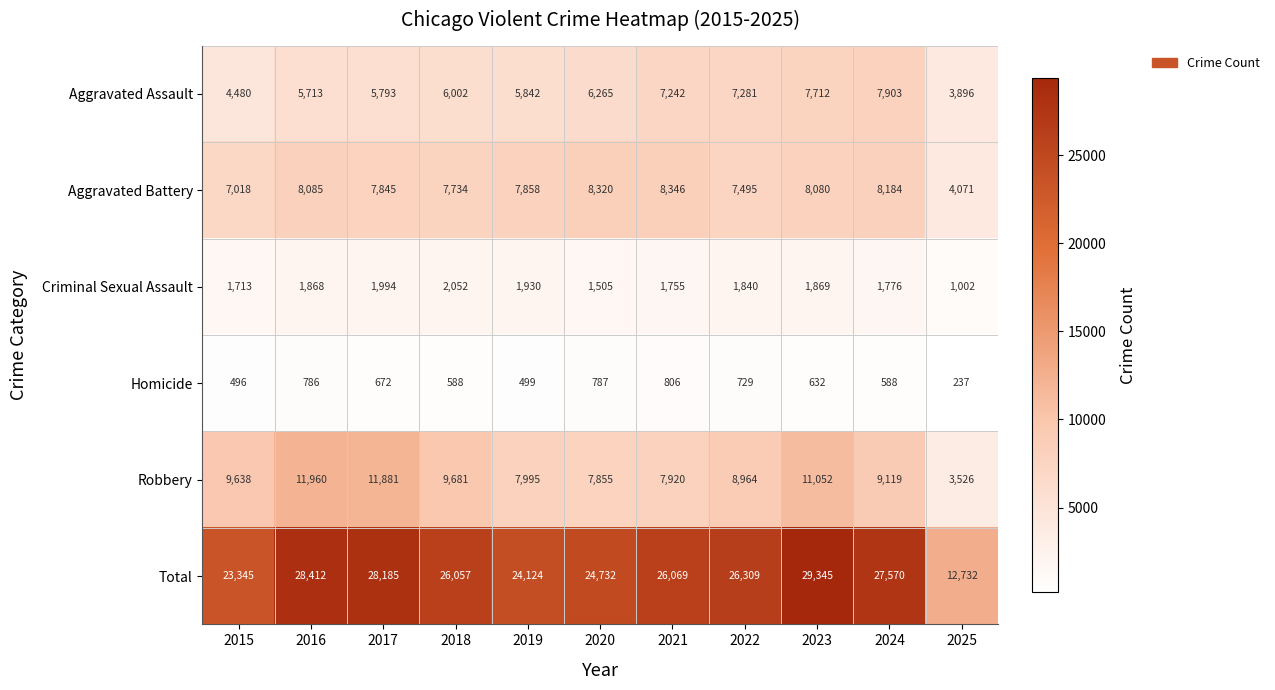

How many distinct data groups are displayed?

6